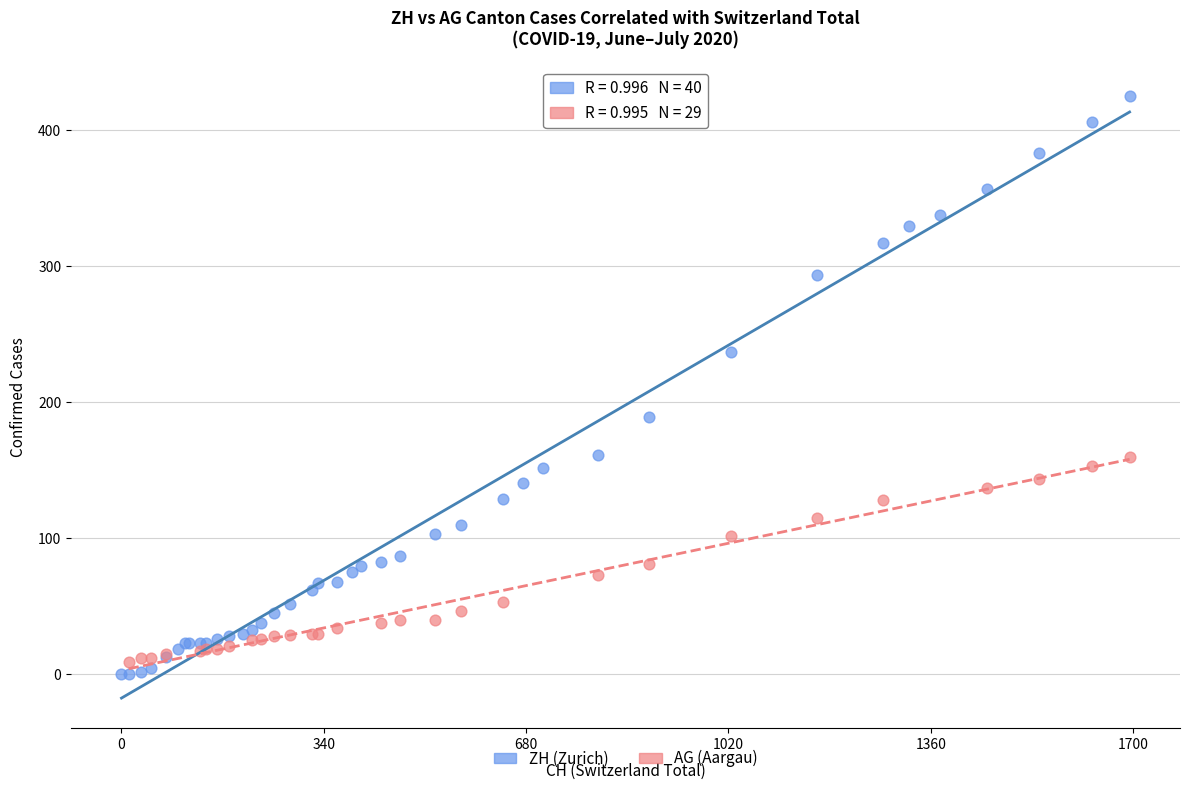

Which series contains the highest Y value?

ZH (Zurich)